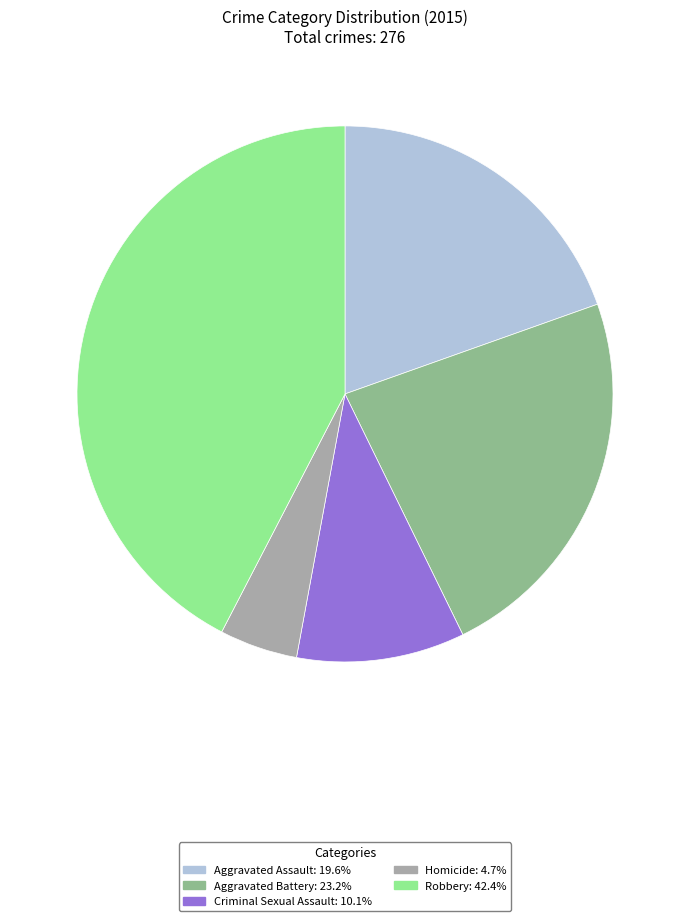

Does Aggravated Battery account for over 50% of the chart?

No